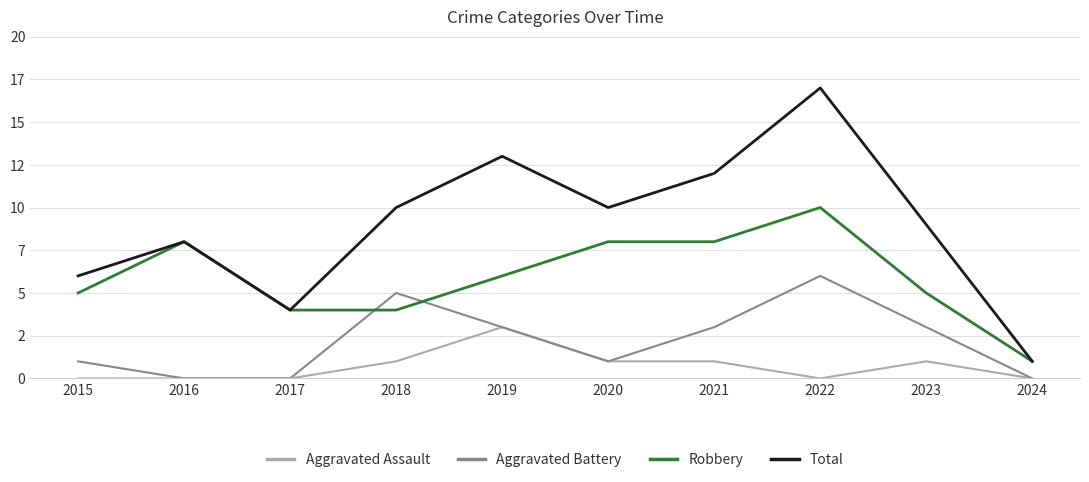

True or false: Aggravated Battery and Robbery cross at least once.

True